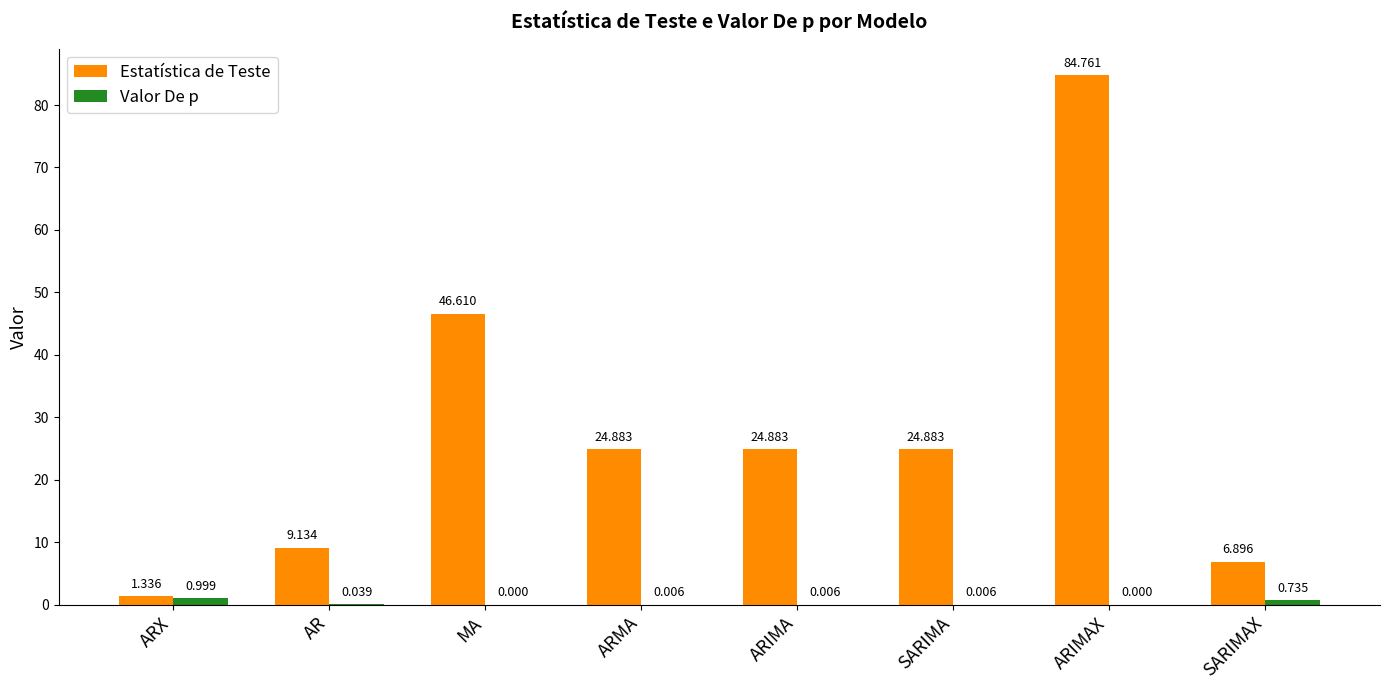

What is the total value across all series at ARMA?

24.9